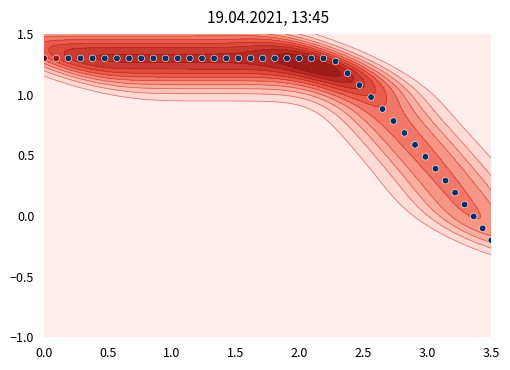

How many negative values are there?

3